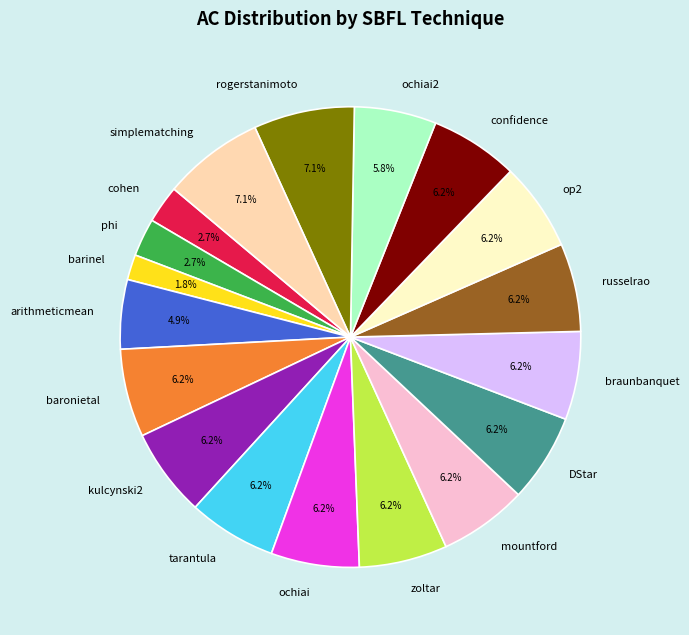

Does baronietal account for over 50% of the chart?

No